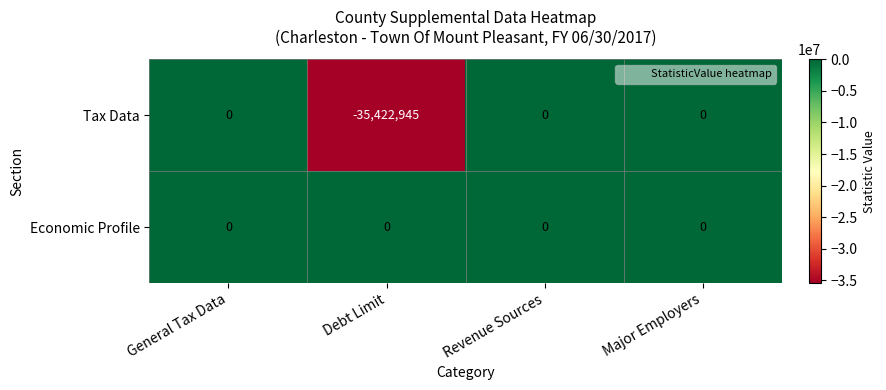

True or false: Tax Data has a value of 13097139 at General Tax Data.

False